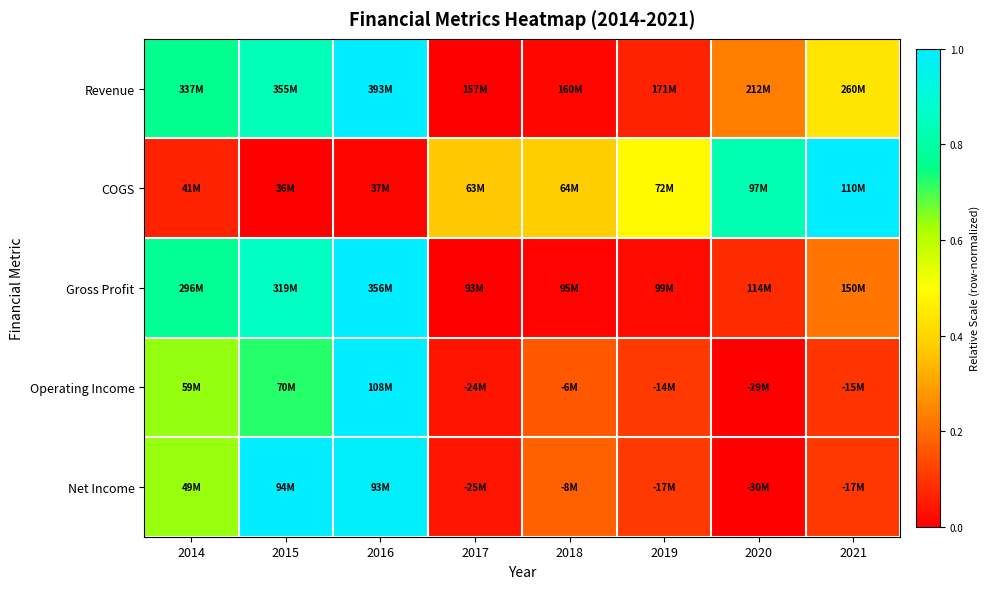

Reading left to right, list all the values displayed in this chart.

Revenue: 2014=0.8	2015=0.8	2016=1.0	2017=0.0	2018=0.0	2019=0.1	2020=0.2	2021=0.4
COGS: 2014=0.1	2015=0.0	2016=0.0	2017=0.4	2018=0.4	2019=0.5	2020=0.8	2021=1.0
Gross Profit: 2014=0.8	2015=0.9	2016=1.0	2017=0.0	2018=0.0	2019=0.0	2020=0.1	2021=0.2
Operating Income: 2014=0.6	2015=0.7	2016=1.0	2017=0.0	2018=0.2	2019=0.1	2020=0.0	2021=0.1
Net Income: 2014=0.6	2015=1.0	2016=1.0	2017=0.0	2018=0.2	2019=0.1	2020=0.0	2021=0.1